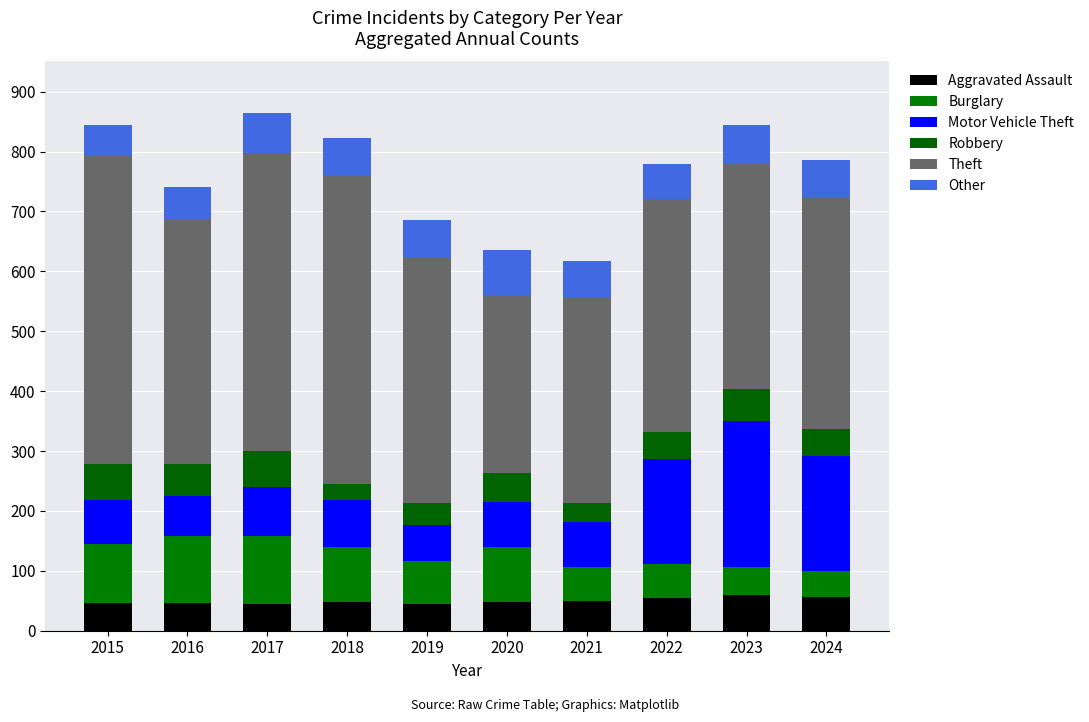

At which label is Burglary closest to 79?

2019